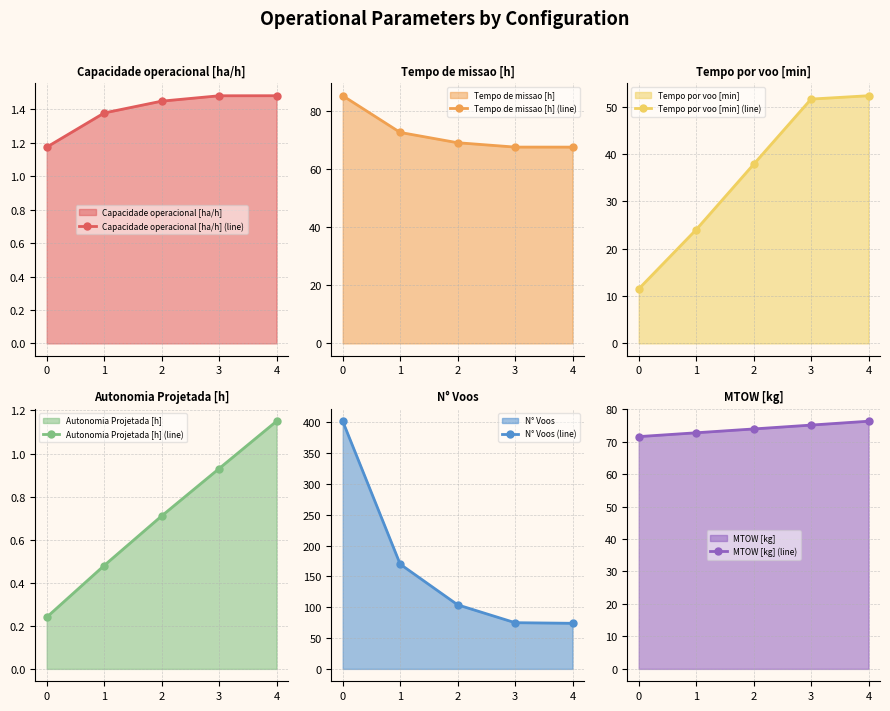

What is the sum of the Capacidade operacional [ha/h] (line) values at 3 and 0?

2.7